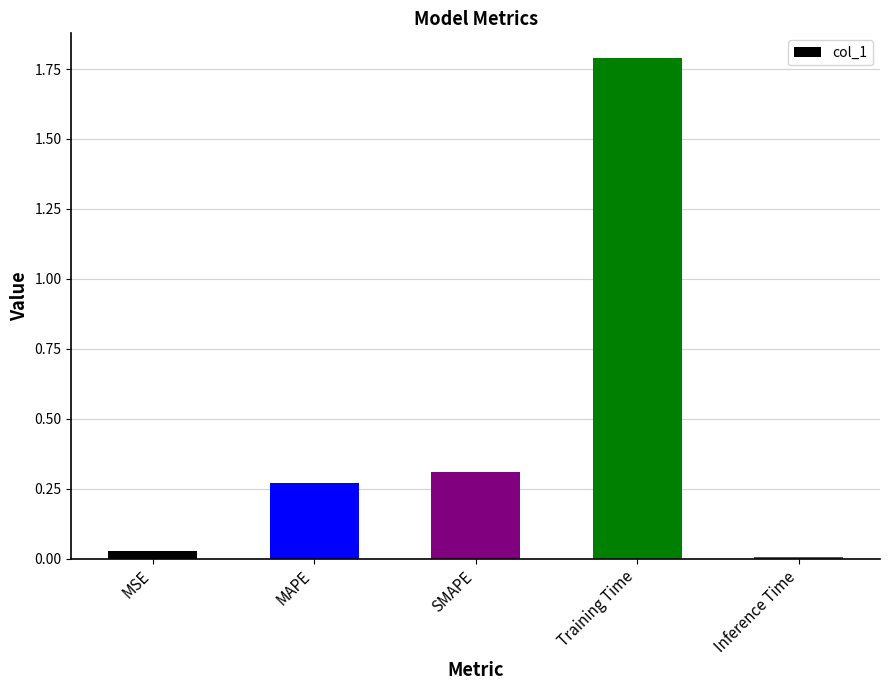

What is the average value?

0.5